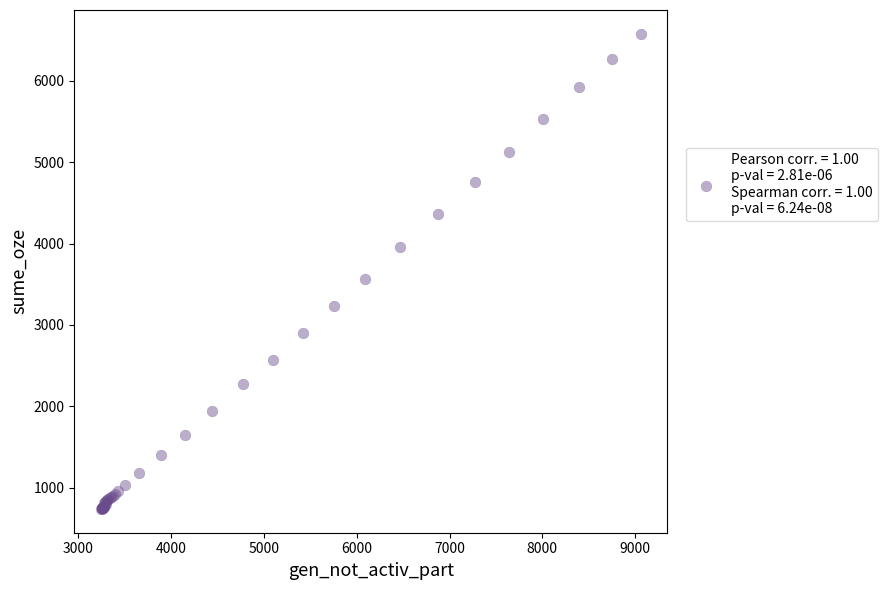

What Y value in the scatter plot is closest to 3658?

3565